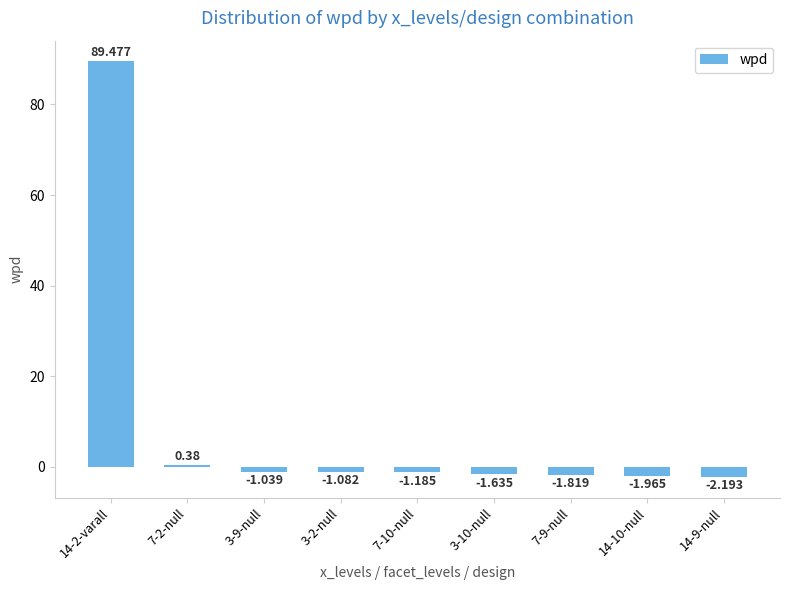

What is the label of the 4th bar from the left?

3-2-null